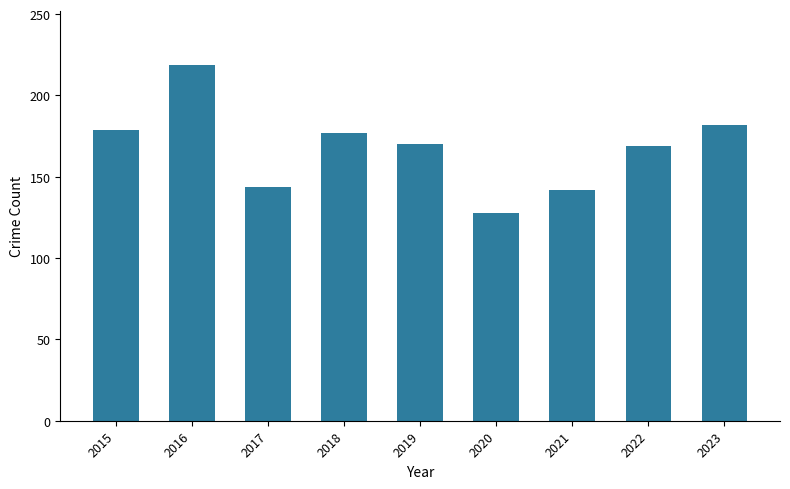

What is the sum of the values at 2015 and 2019?

349